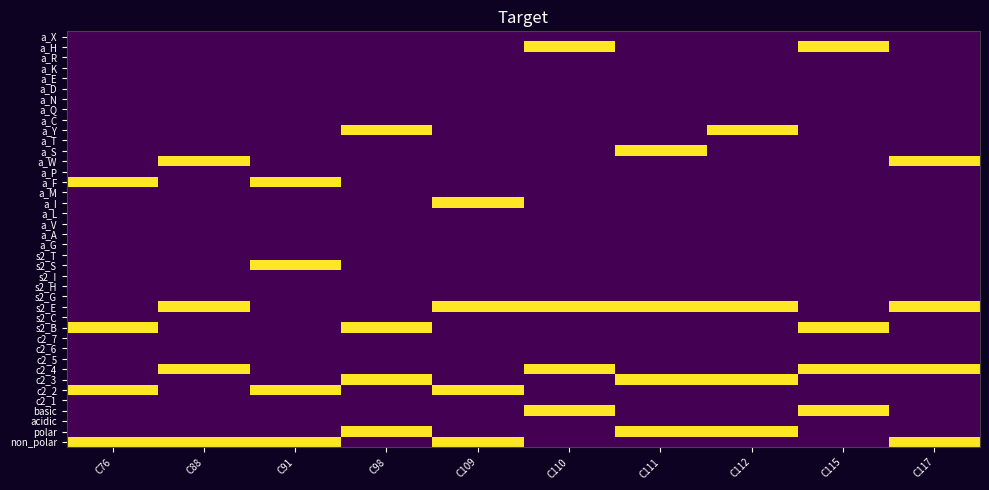

Rank the series by their maximum value, from lowest to highest.

acidic, c2_1, c2_5, c2_6, c2_7, s2_C, s2_G, s2_H, s2_I, s2_T, a_G, a_A, a_V, a_L, a_M, a_P, a_T, a_C, a_Q, a_N, a_D, a_E, a_K, a_R, a_X, non_polar, polar, basic, c2_2, c2_3, c2_4, s2_B, s2_E, s2_S, a_I, a_F, a_W, a_S, a_Y, a_H